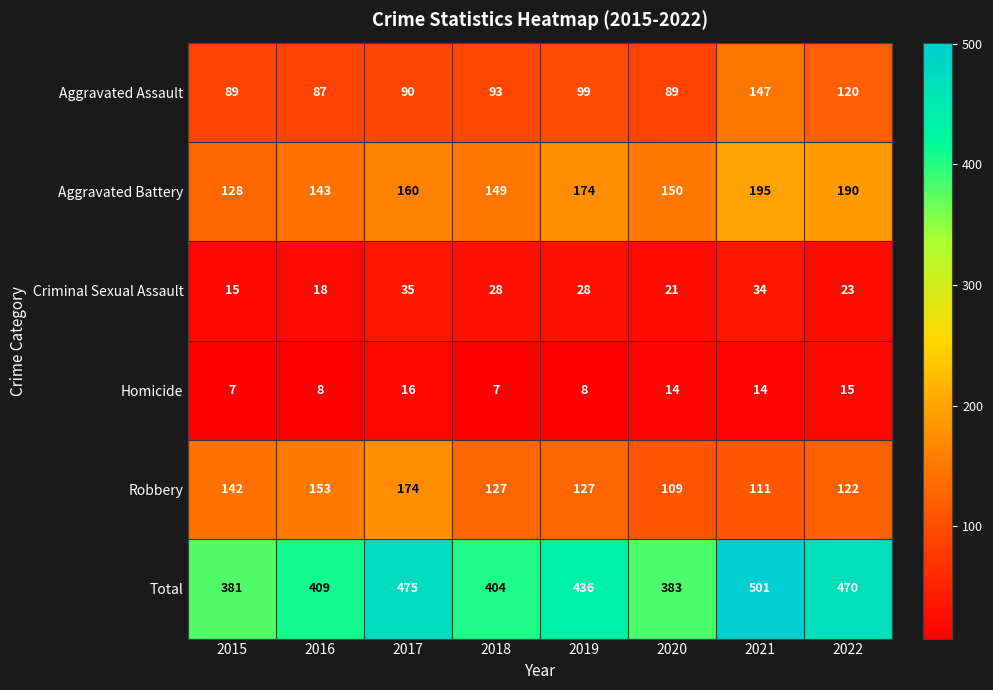

What is the minimum value shown in the chart?

7